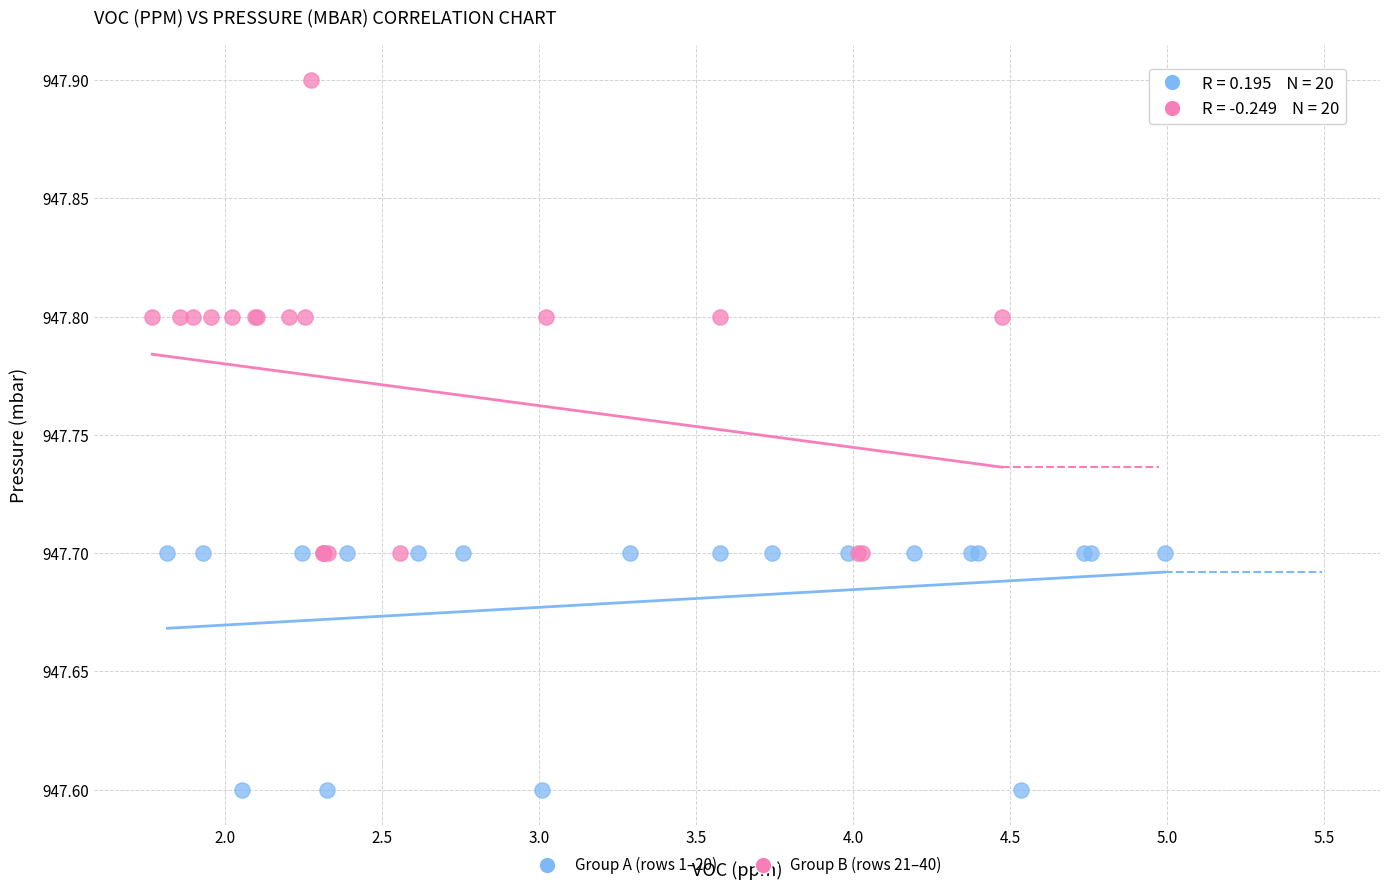

Which series has the widest spread of Y values?

Group B (rows 21–40)